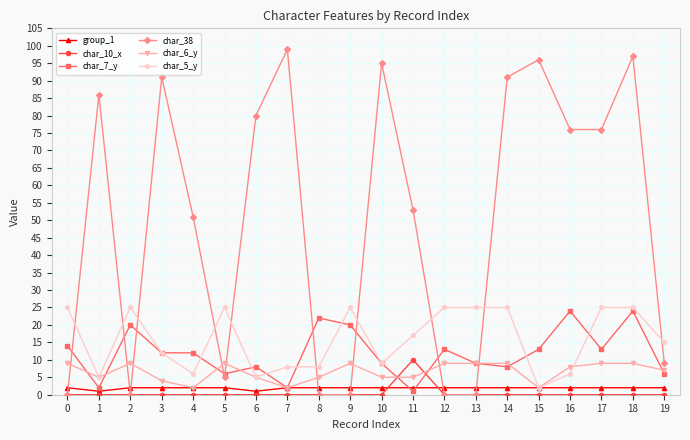

Which series has the widest spread of values?

char_38